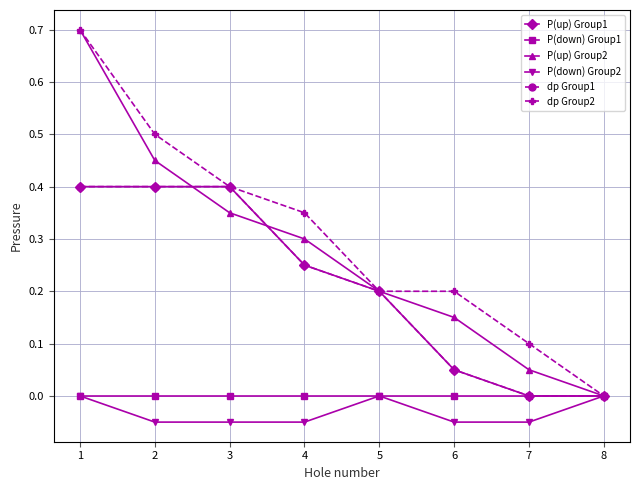

Which series has the largest total across all categories?

dp Group2